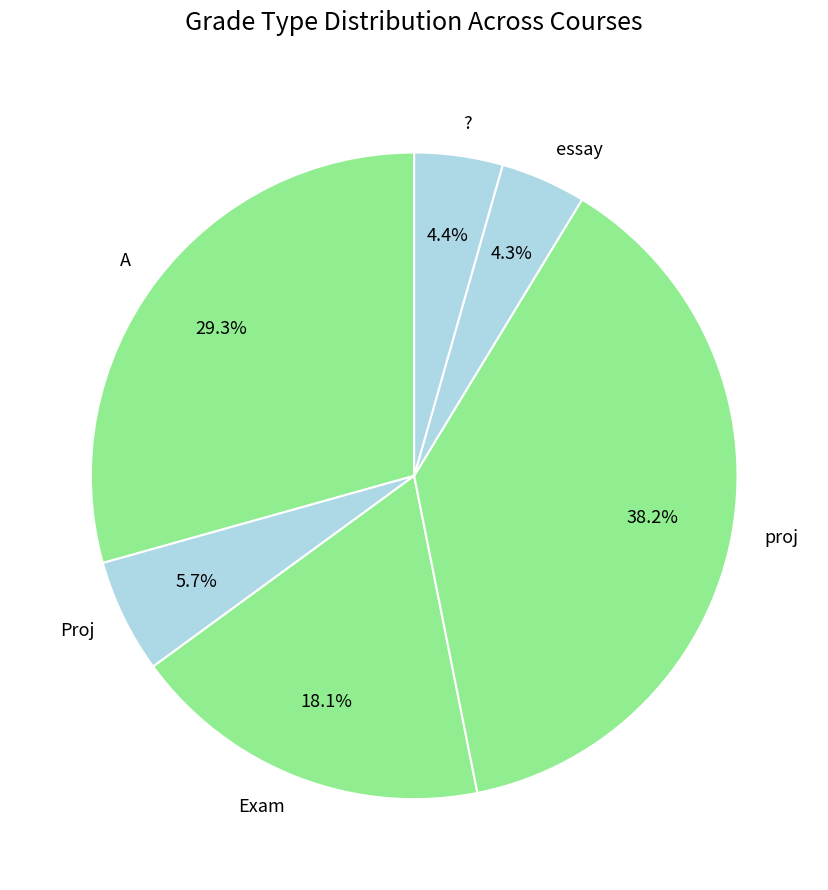

Does any single category account for the majority?

No